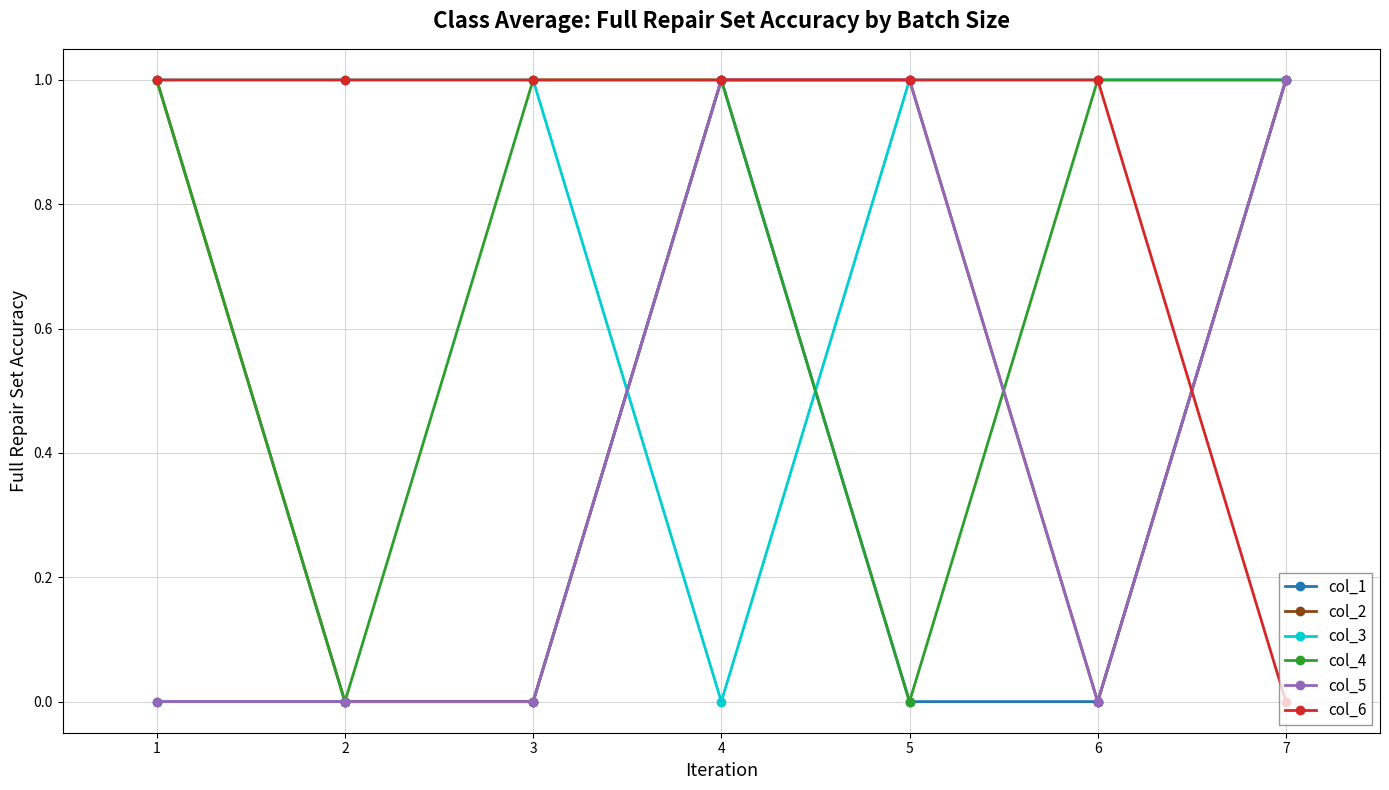

How many data points in col_4 are less than 1?

2